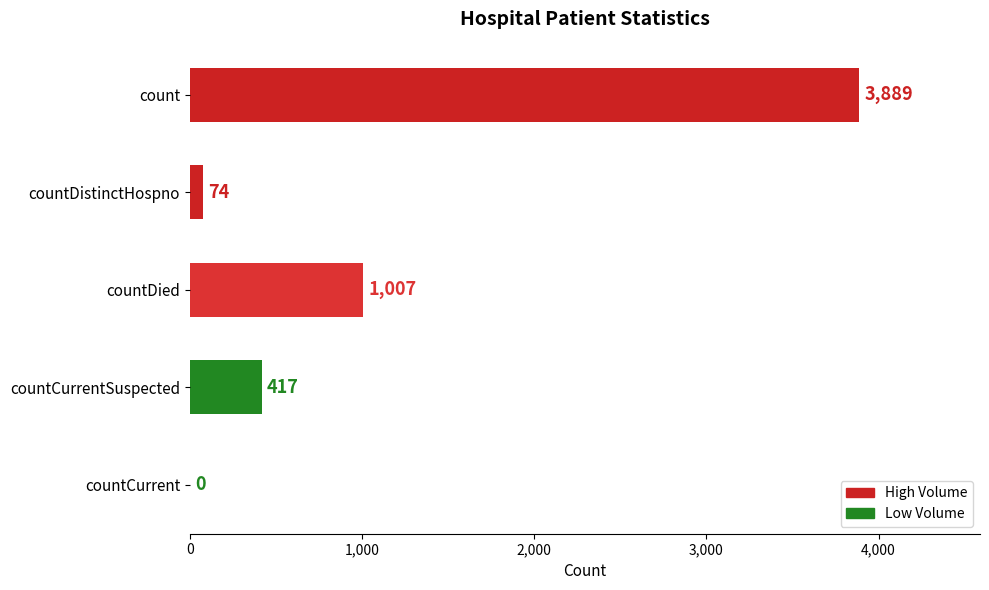

What is the maximum value shown in the chart?

3889